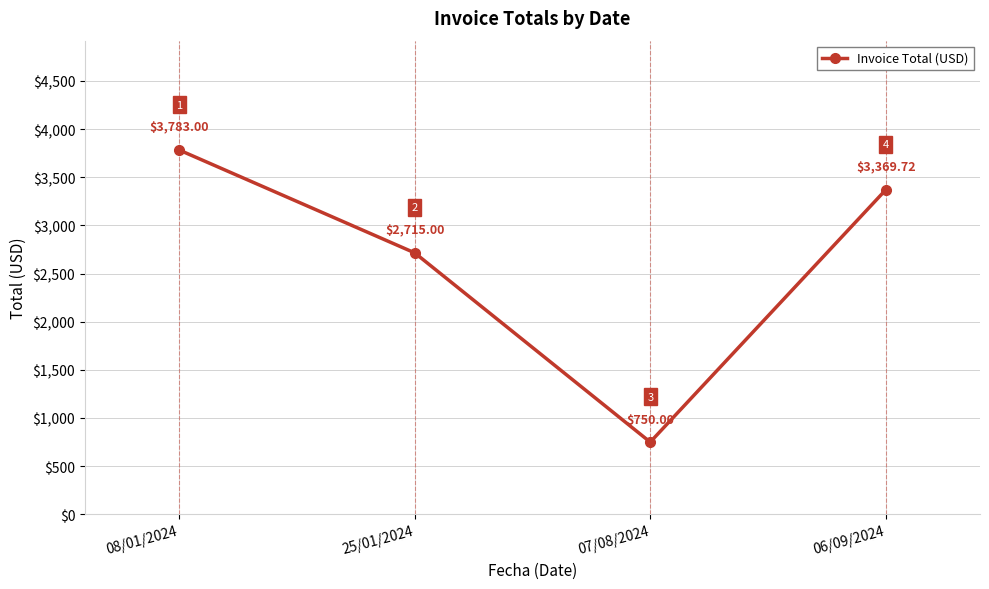

How many lines are shown in the chart?

1